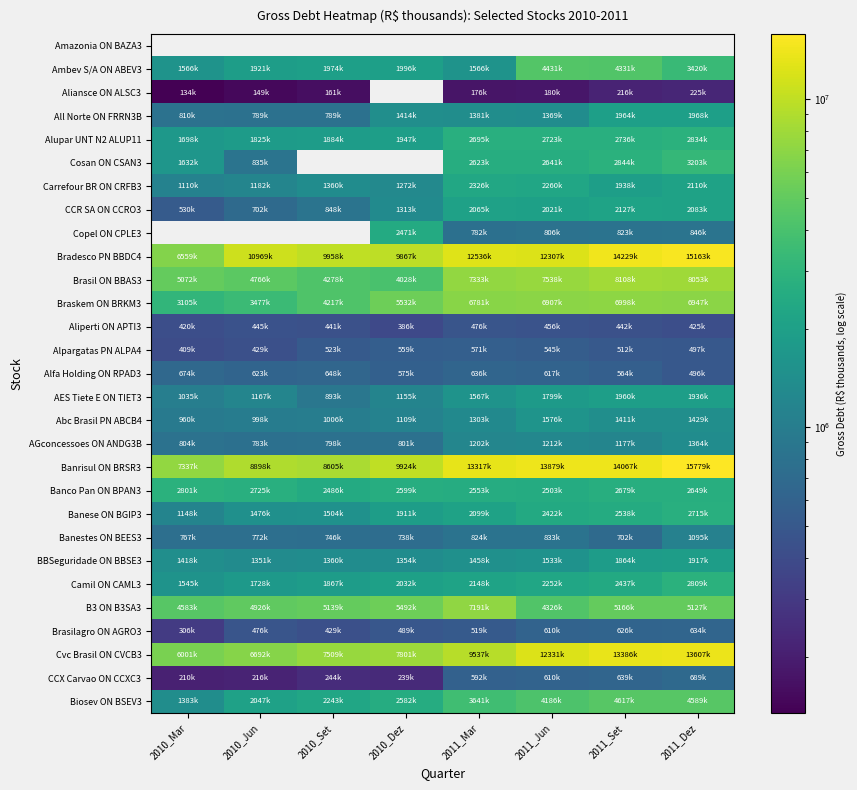

Count the number of data series in this chart.

29